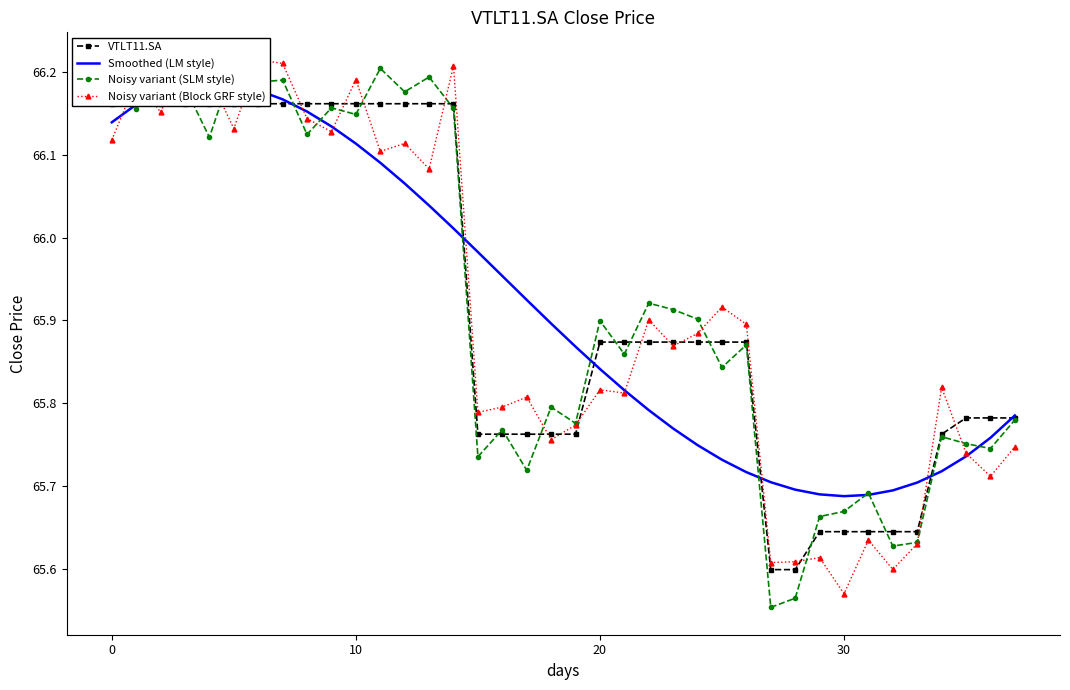

Which has a higher value, 27 or 32?

32